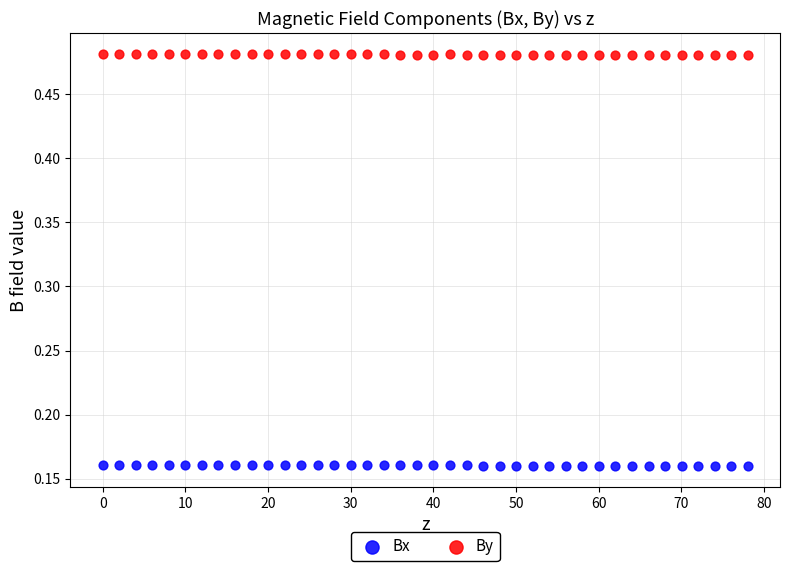

Which series reaches the maximum Y coordinate?

By